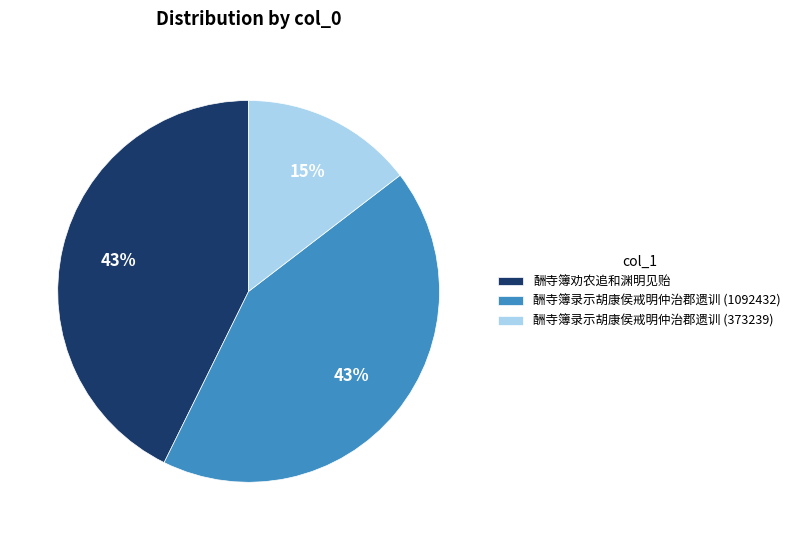

To the nearest percent, what is the difference between the largest and smallest slice percentages?

28%